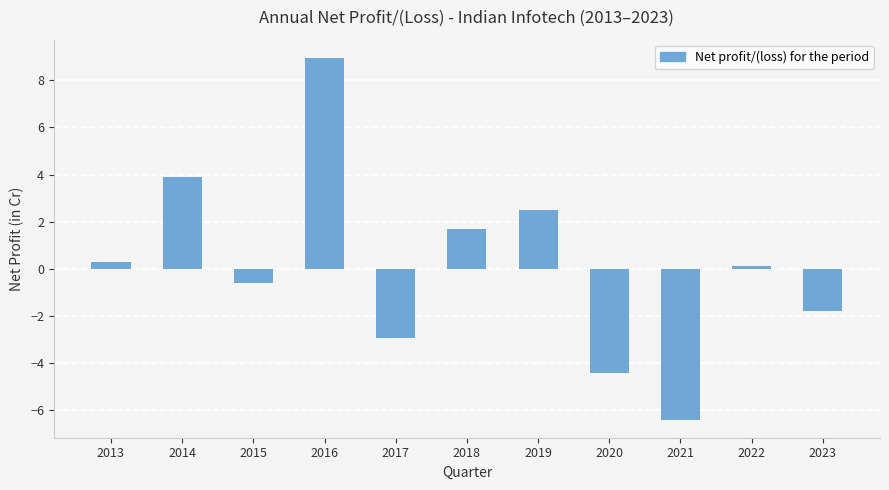

List the labels in order of value, smallest first.

2021, 2020, 2017, 2023, 2015, 2022, 2013, 2018, 2019, 2014, 2016